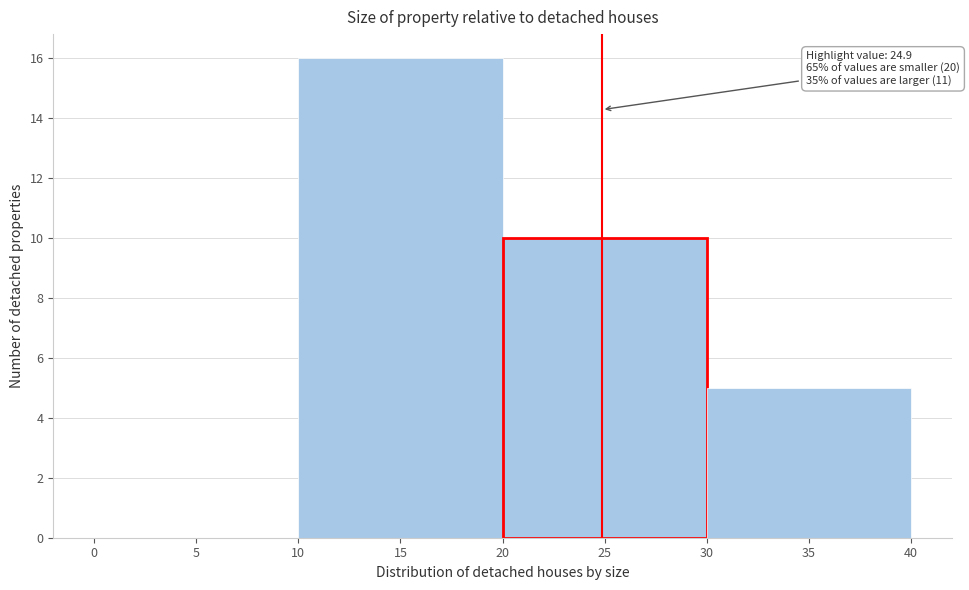

Which range on the x-axis has the tallest bar?

10 to 20